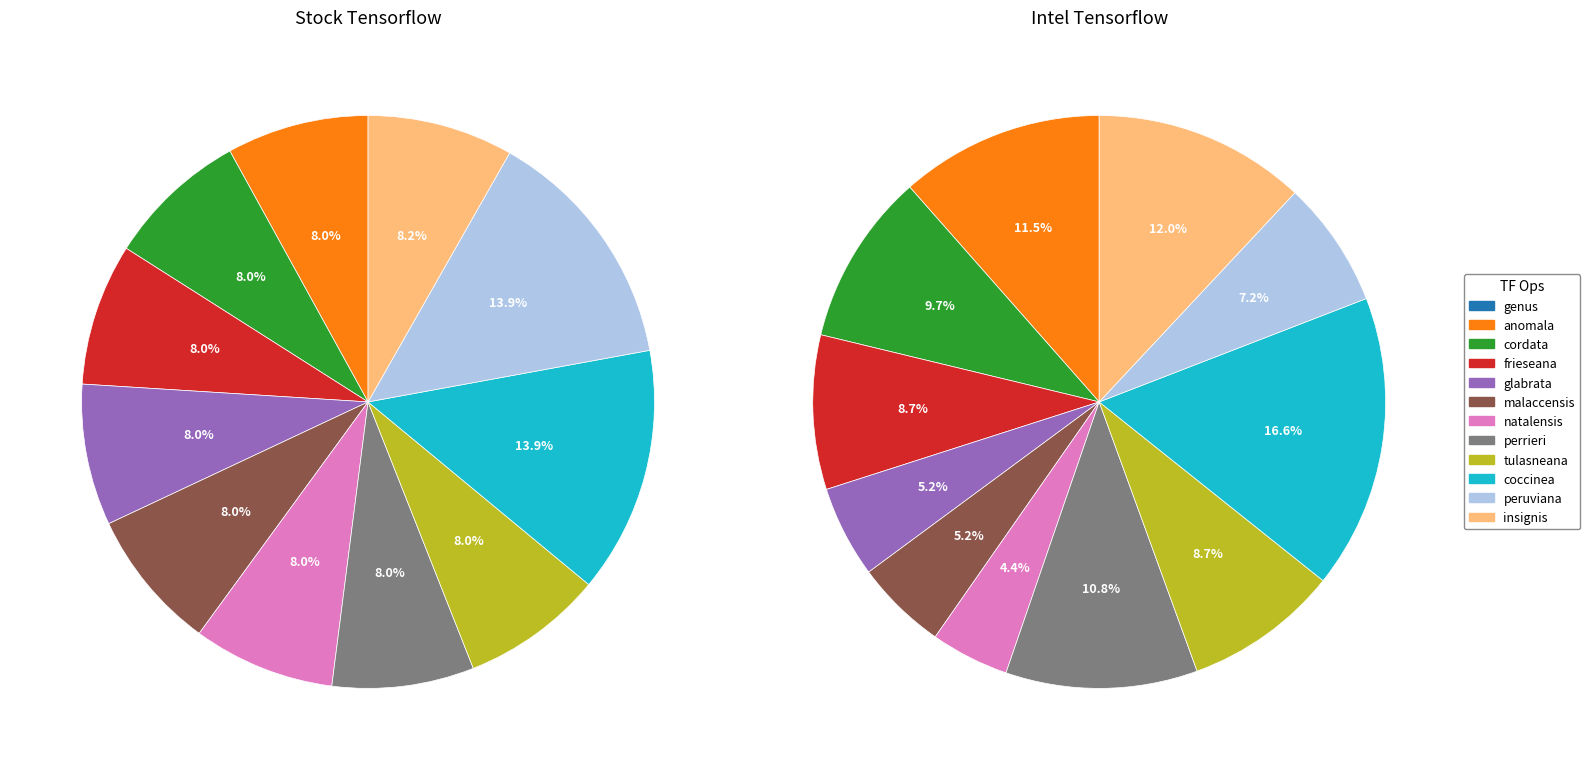

Which category has the smallest portion of the pie?

genus